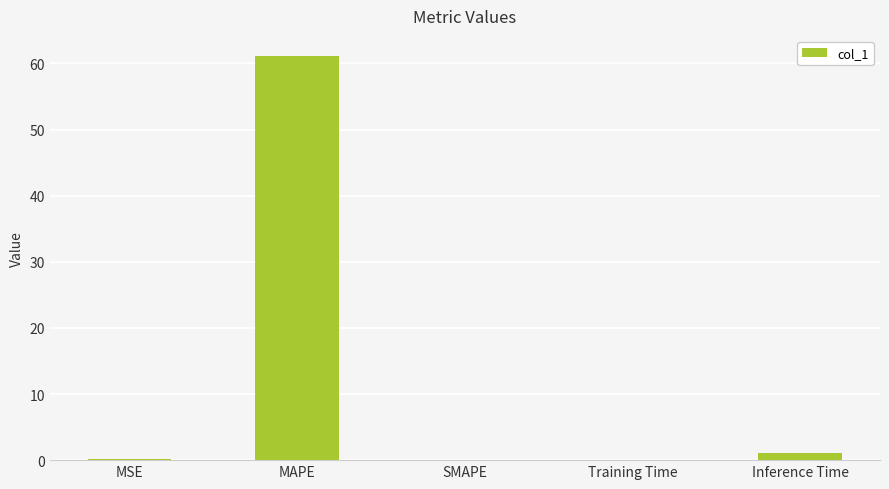

The value at MAPE is 61.1. True or false?

True